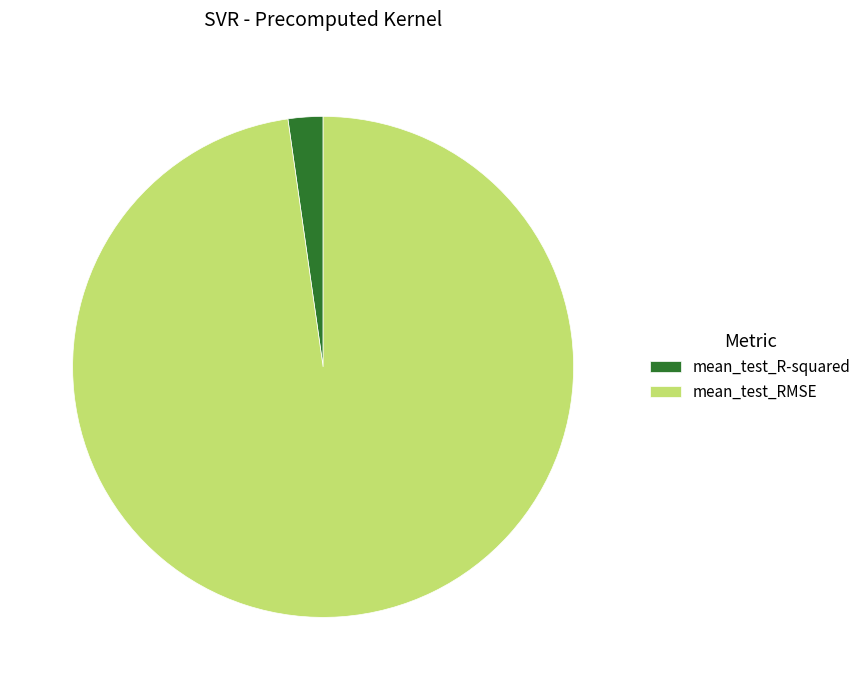

Which category has the biggest portion of the pie?

mean_test_RMSE